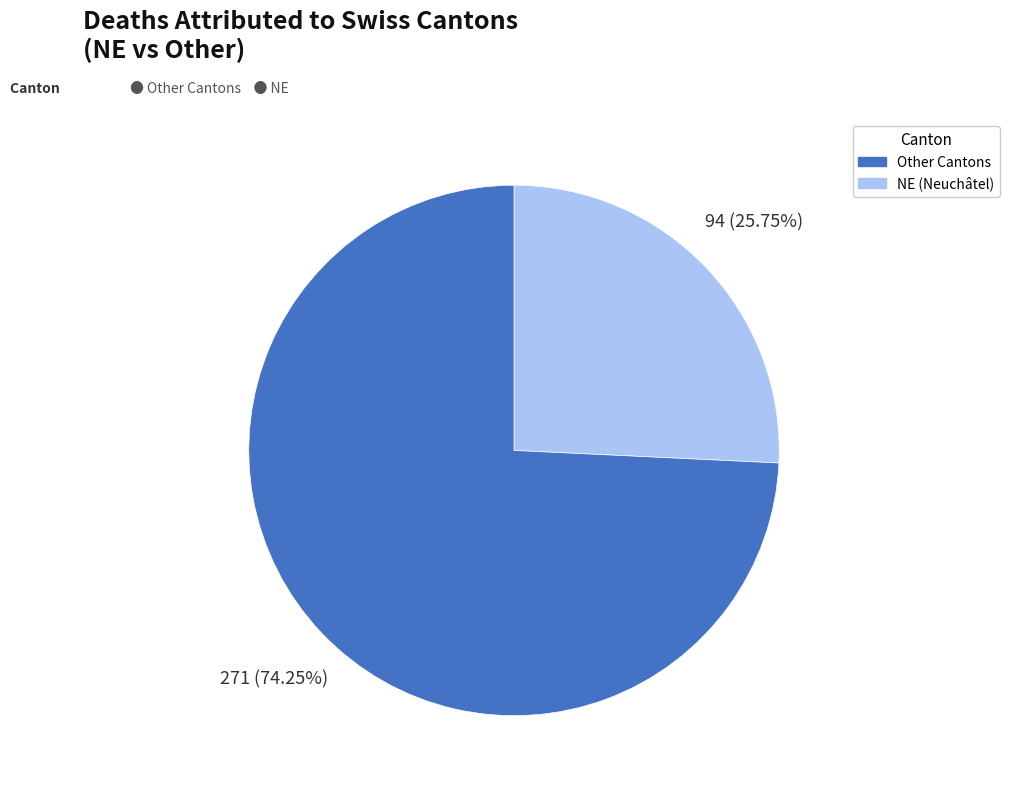

How many slices are in this pie chart?

2